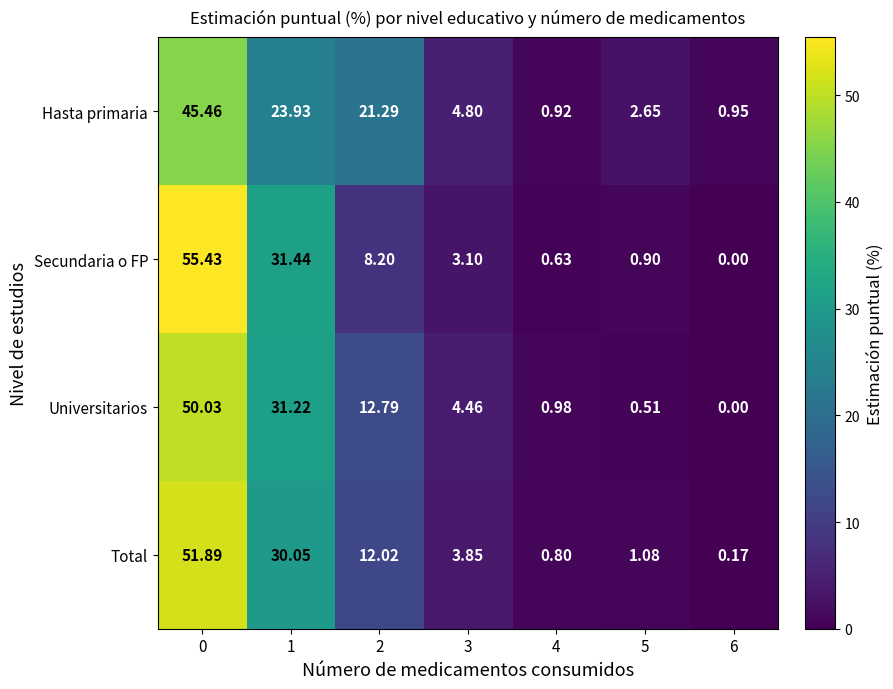

How many positive values does the Universitarios series have?

6